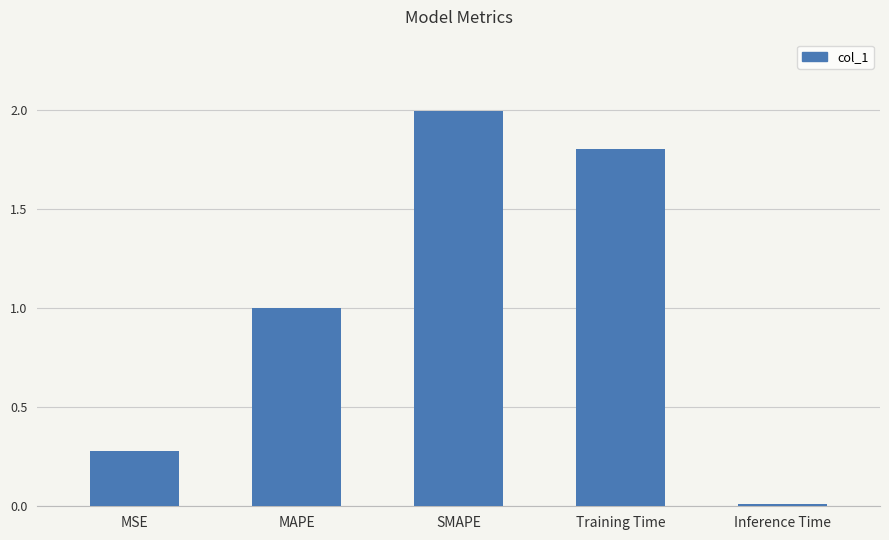

Which has a higher value, MSE or MAPE?

MAPE